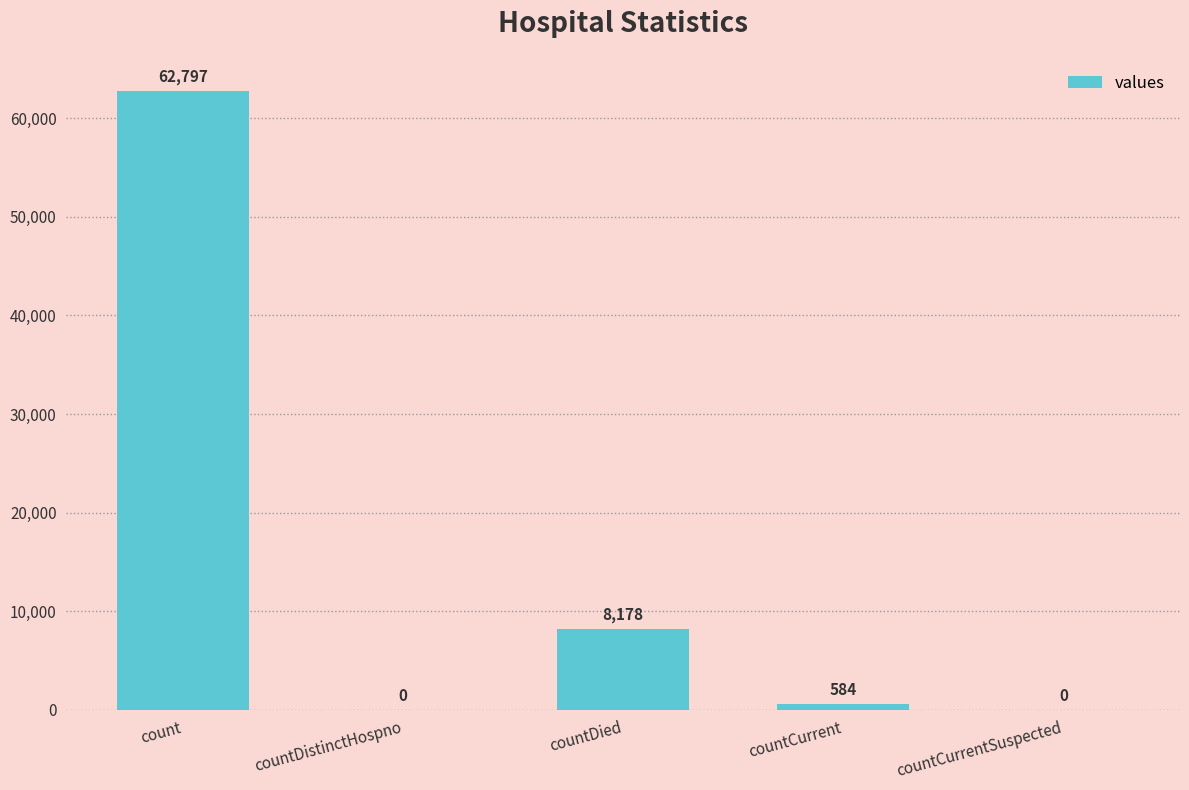

Which has a higher value, countDied or count?

count